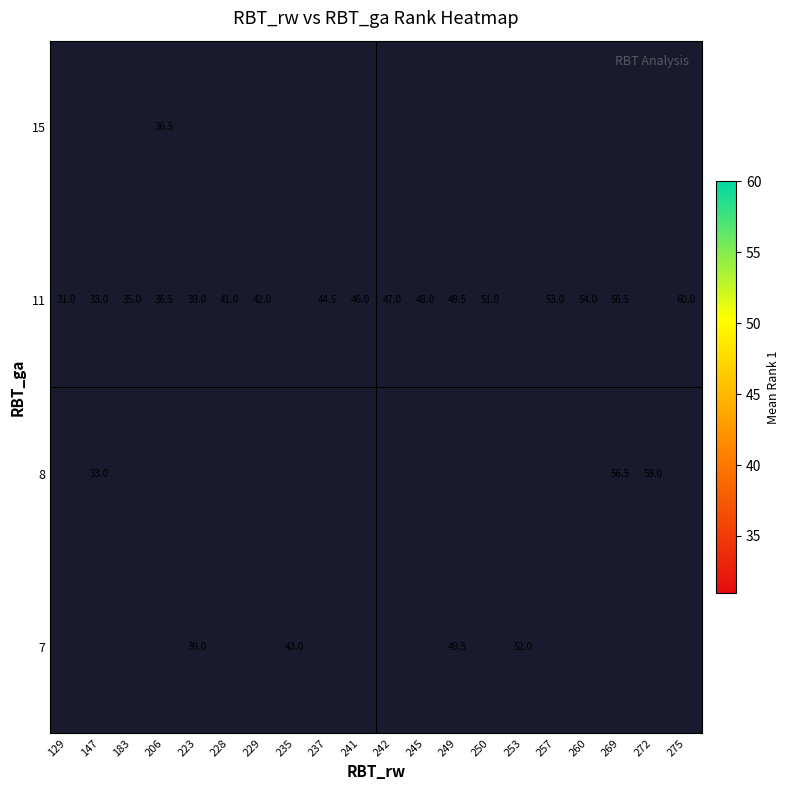

At which category does the chart reach its peak across all series?

275